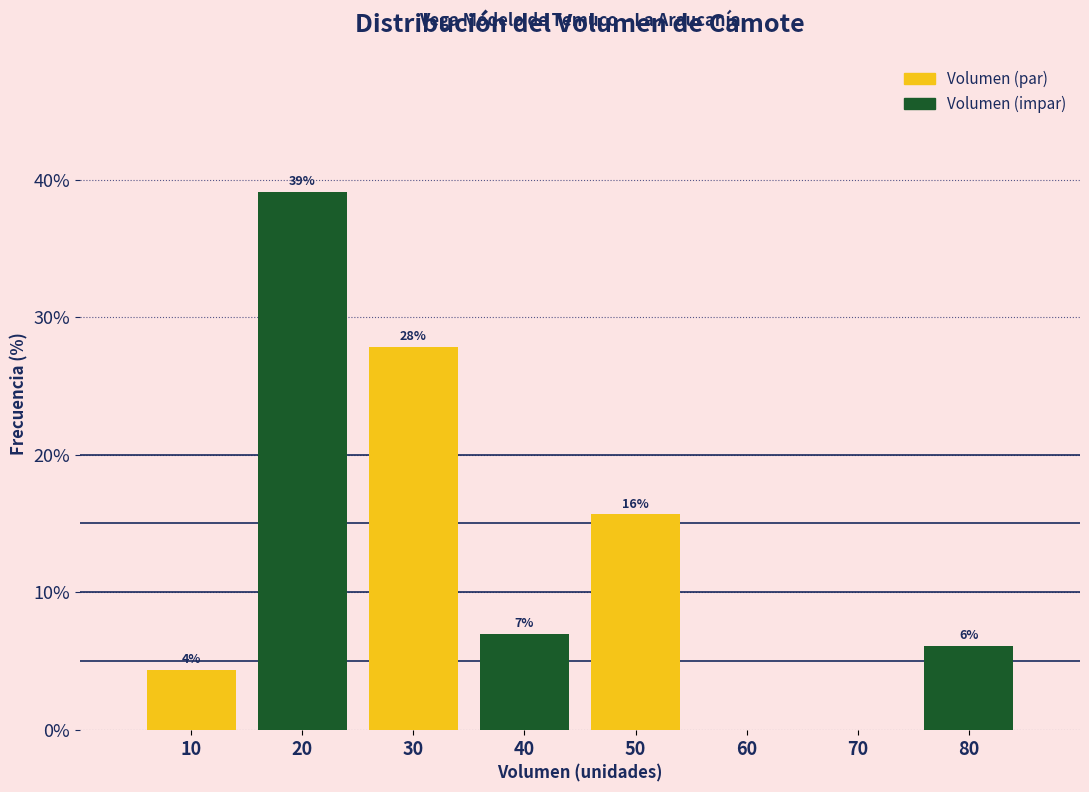

Are the bars horizontal?

No